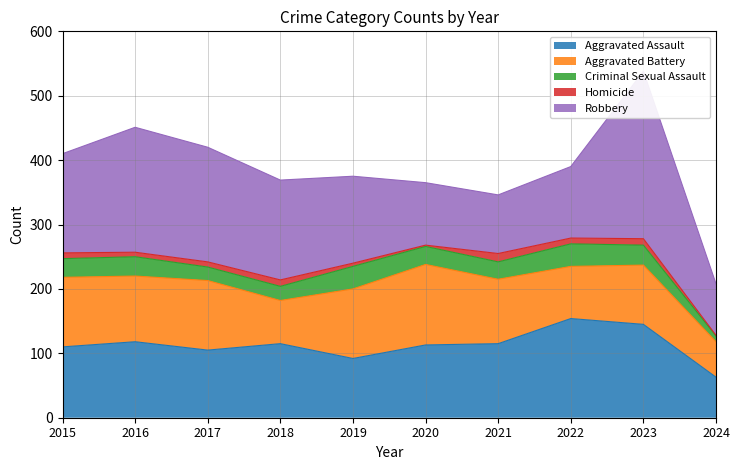

What is the minimum value shown in the chart?

1